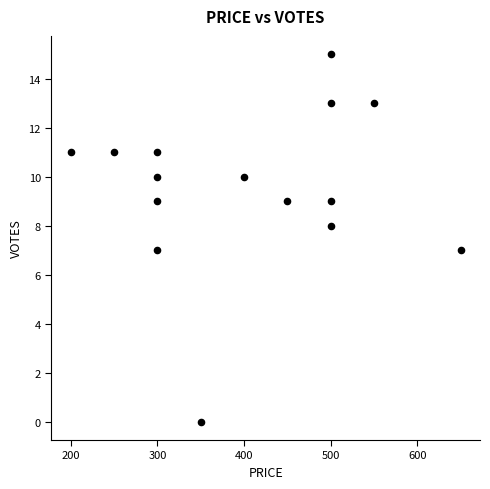

What is the range of X values (max minus min)?

450